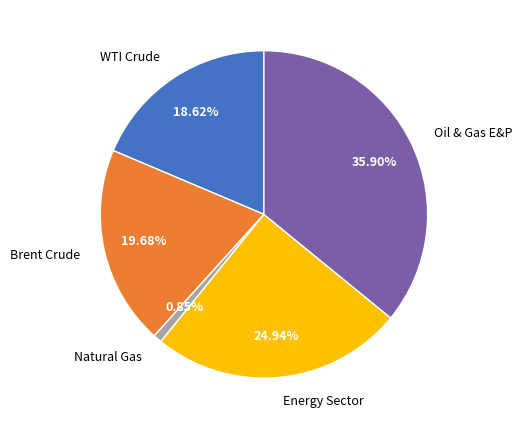

Combined, what portion of the pie is Oil & Gas E&P and WTI Crude?

54.5%